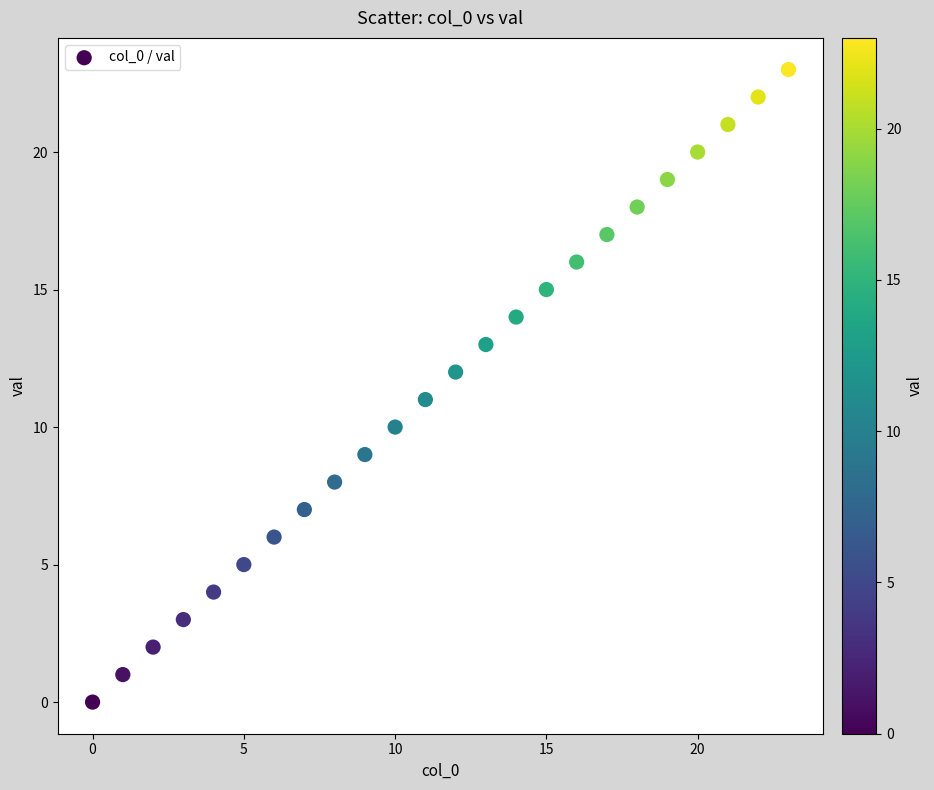

What is the range of Y values (max minus min)?

23